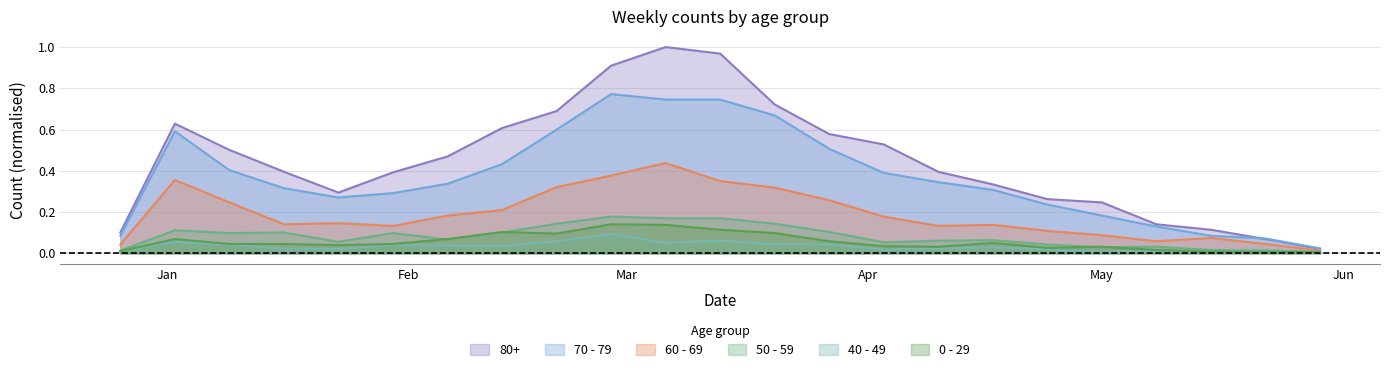

After their last crossing, which series has the higher values: 0 - 29 or 40 - 49?

0 - 29